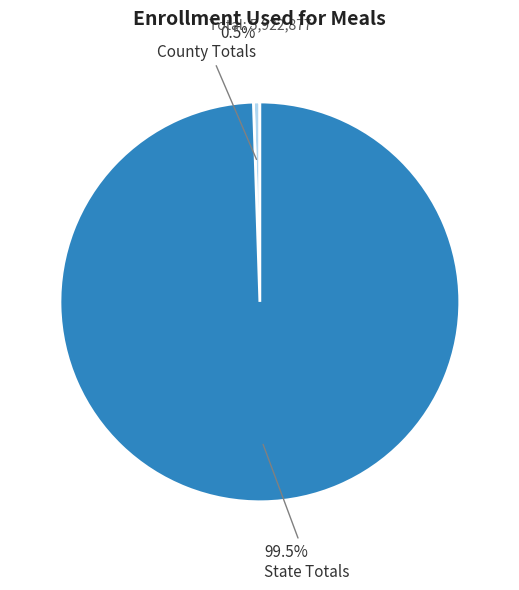

Is there any slice that represents more than half of the pie?

Yes